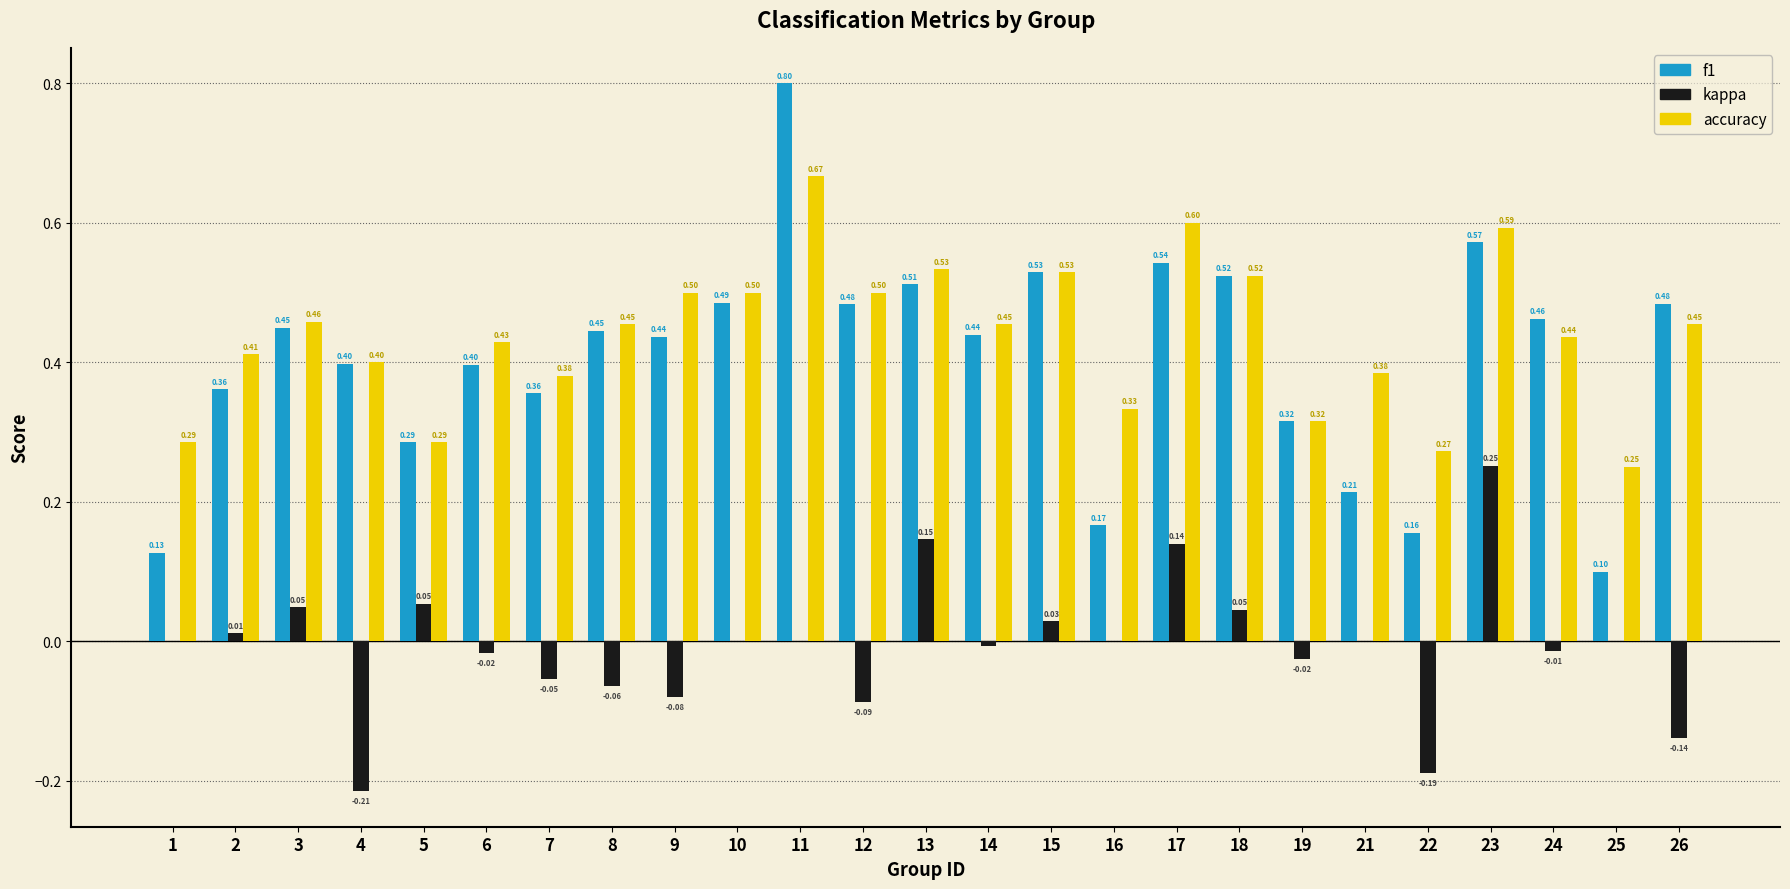

Which series has the widest spread of values?

f1